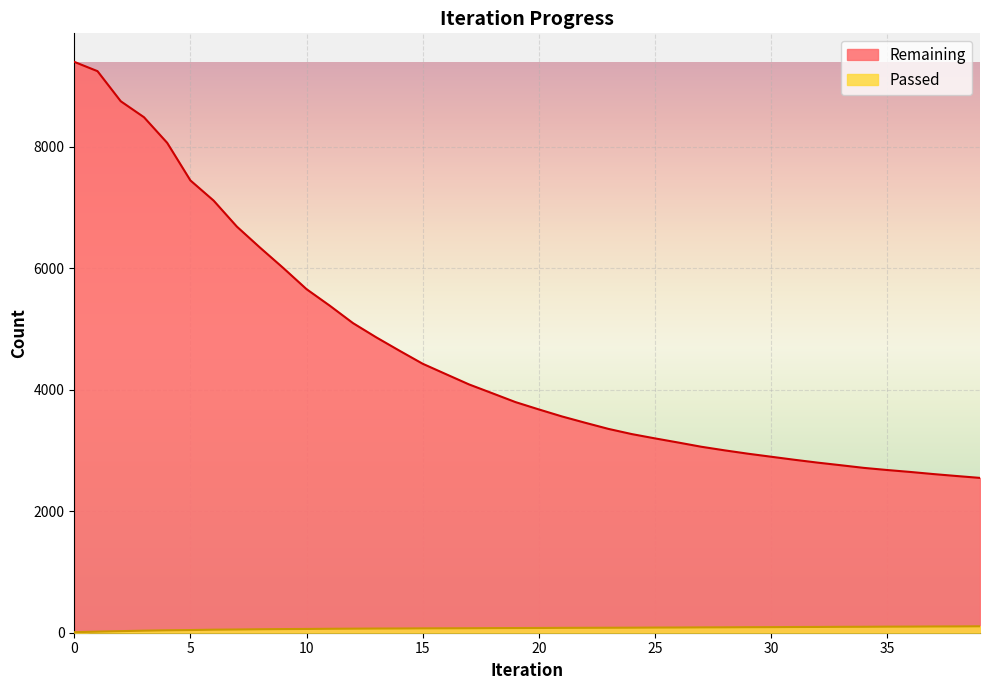

What is the total value across all series at 8?

6397